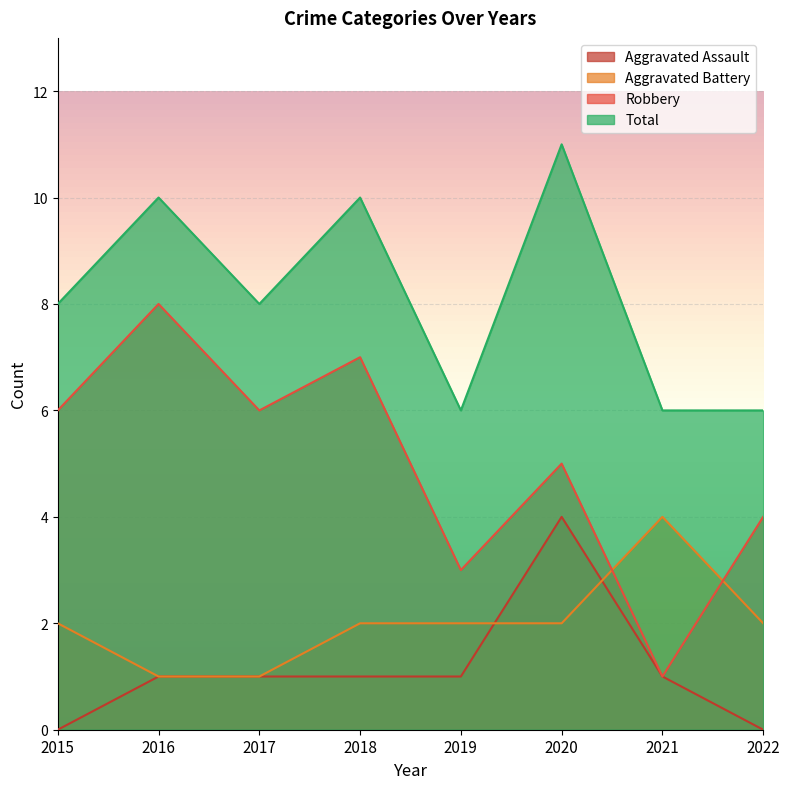

Reading left to right, what are all the values shown in this chart?

Aggravated Assault: 2015=0	2016=1	2017=1	2018=1	2019=1	2020=4	2021=1	2022=0
Aggravated Battery: 2015=2	2016=1	2017=1	2018=2	2019=2	2020=2	2021=4	2022=2
Robbery: 2015=6	2016=8	2017=6	2018=7	2019=3	2020=5	2021=1	2022=4
Total: 2015=8	2016=10	2017=8	2018=10	2019=6	2020=11	2021=6	2022=6